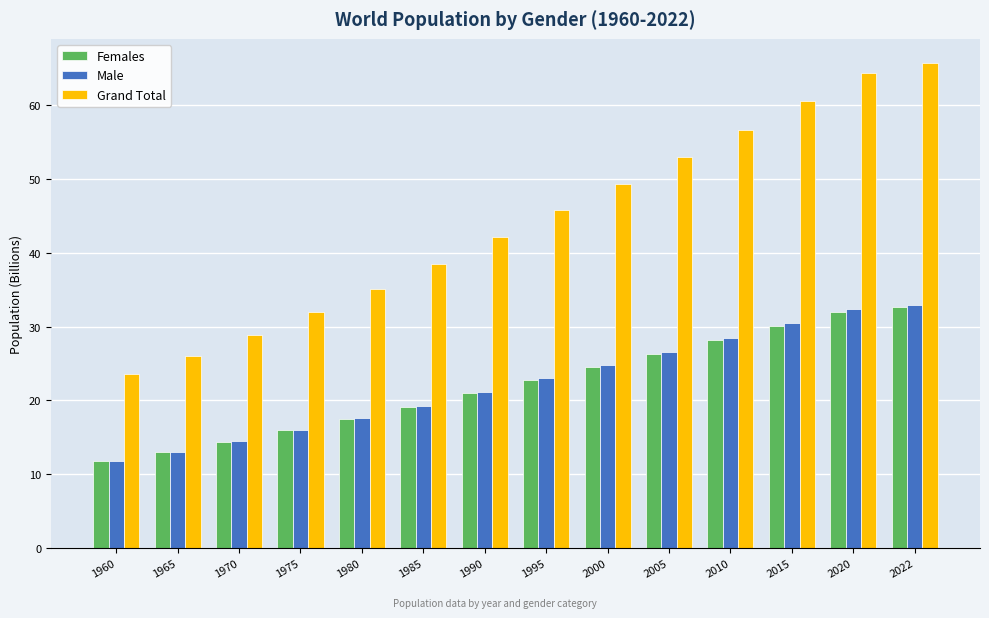

What are all the series names shown in the legend?

Females, Male, Grand Total